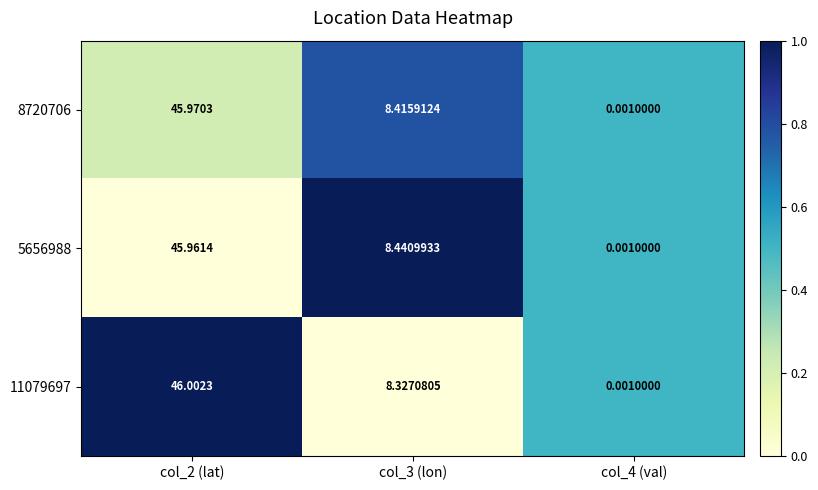

Is the value of 5656988 at col_3 (lon) greater than the value of 11079697 at col_2 (lat)?

No